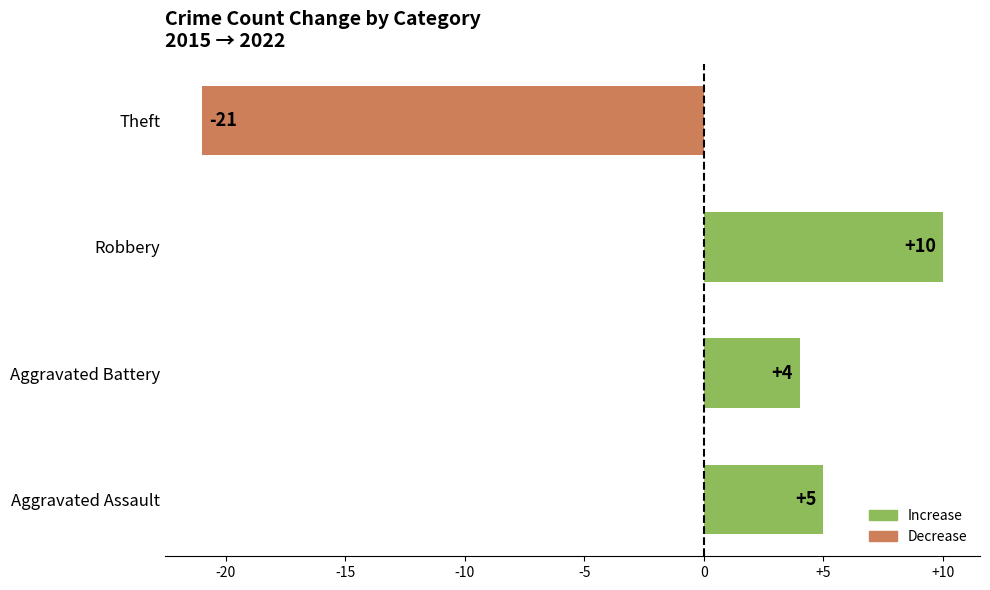

Does the chart contain stacked bars?

No